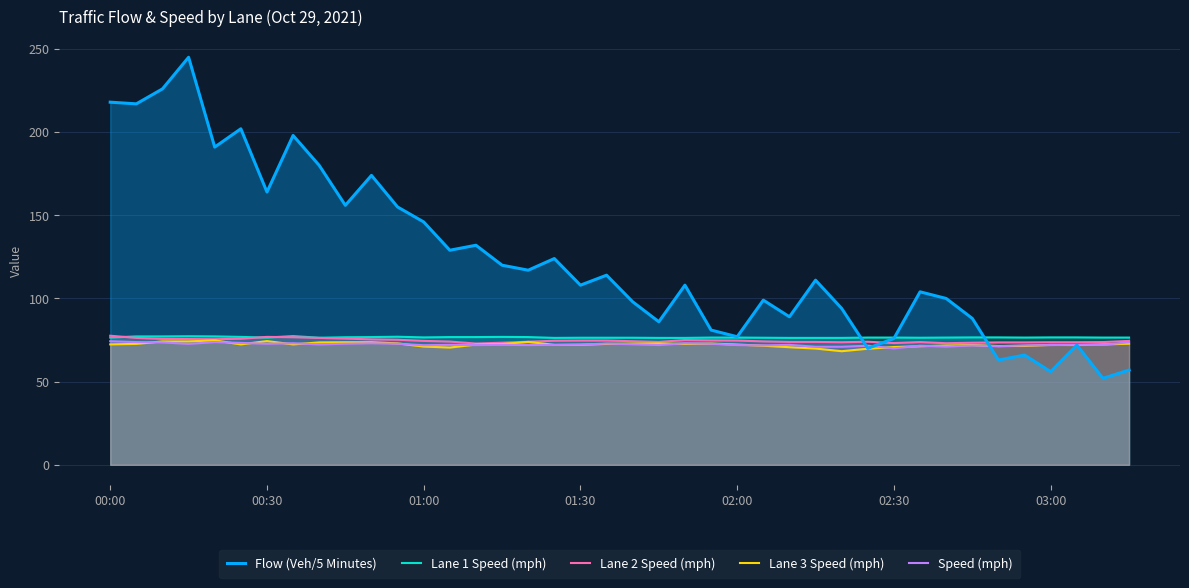

What is the value of the Speed (mph) point at the 4th from the left?

72.7